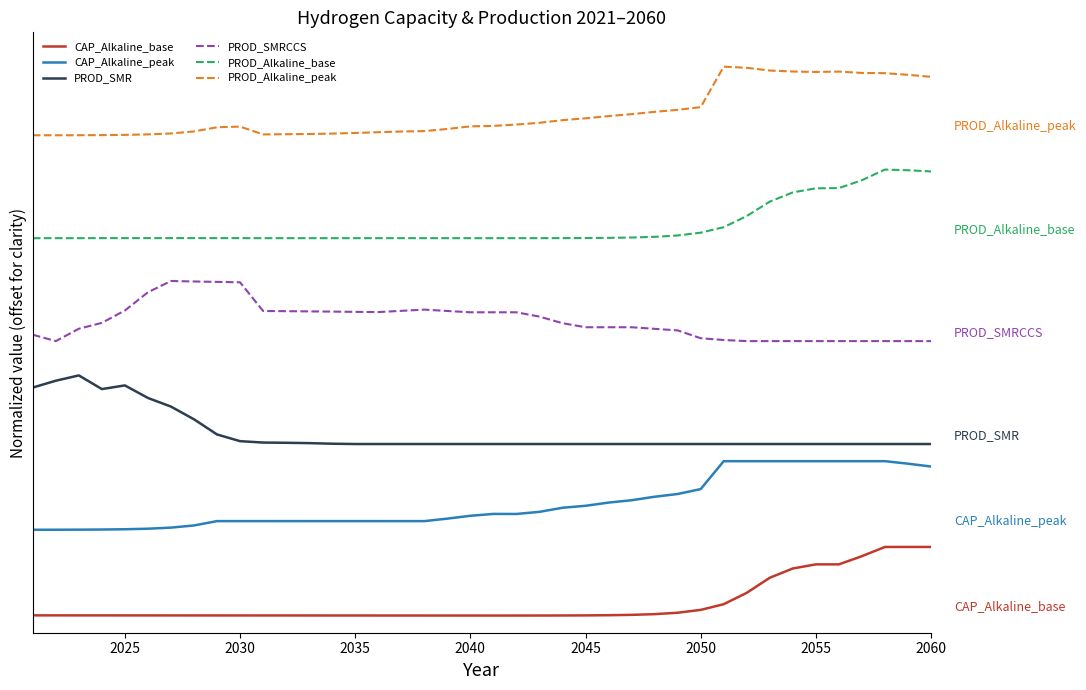

Does the chart display data point markers on the line(s)?

No